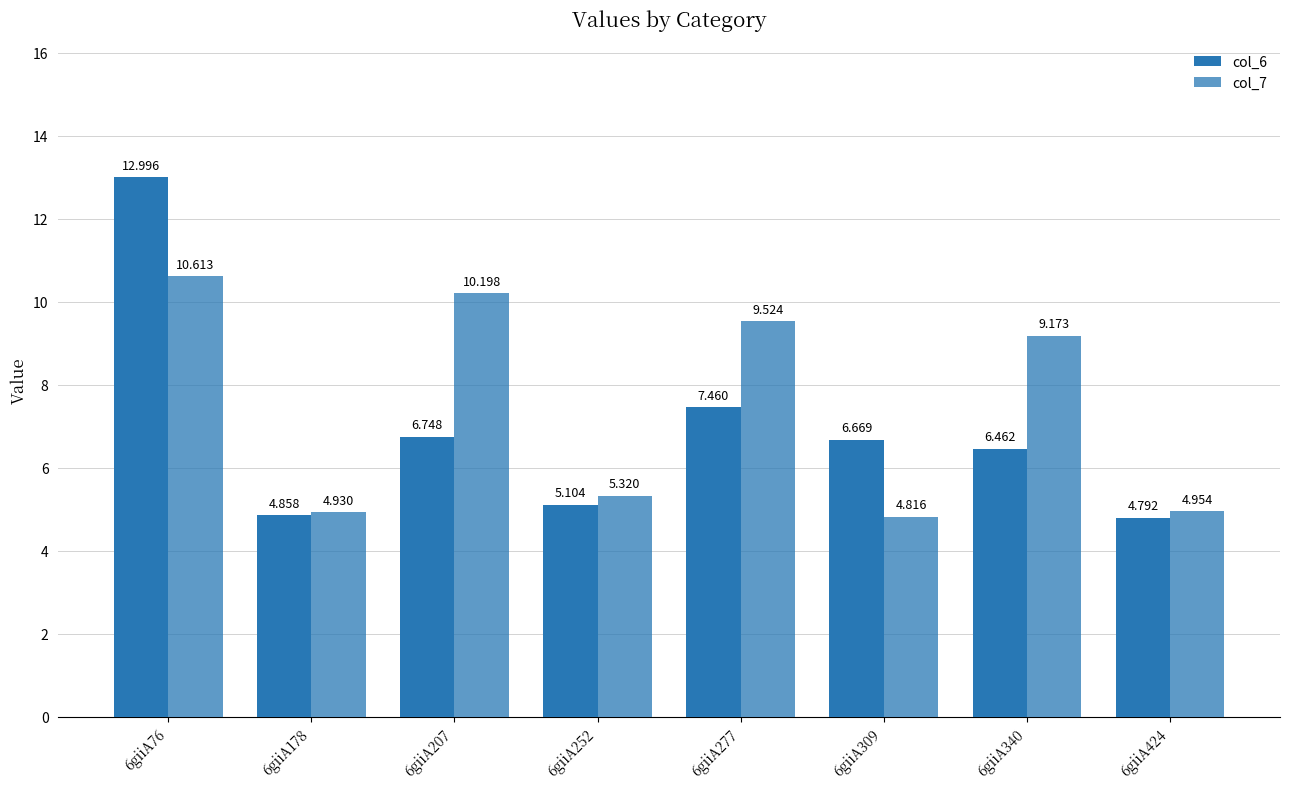

Count the number of categories in the chart.

8